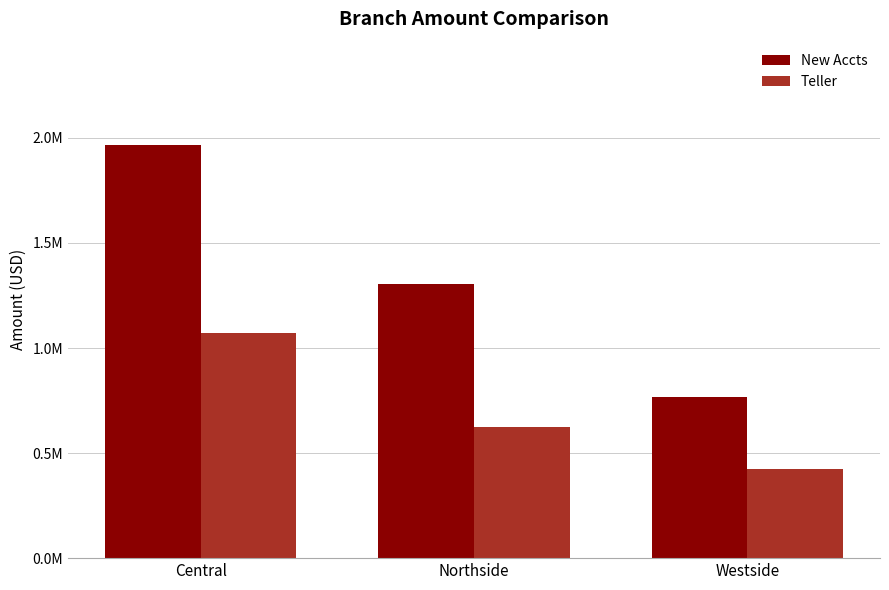

What is the sum of the Teller values at Westside and Northside?

1049864